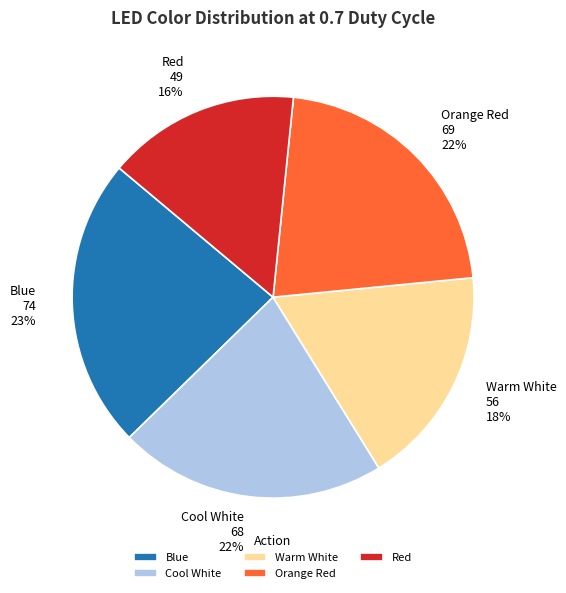

The Warm White slice represents 18% of the pie. True or false?

True